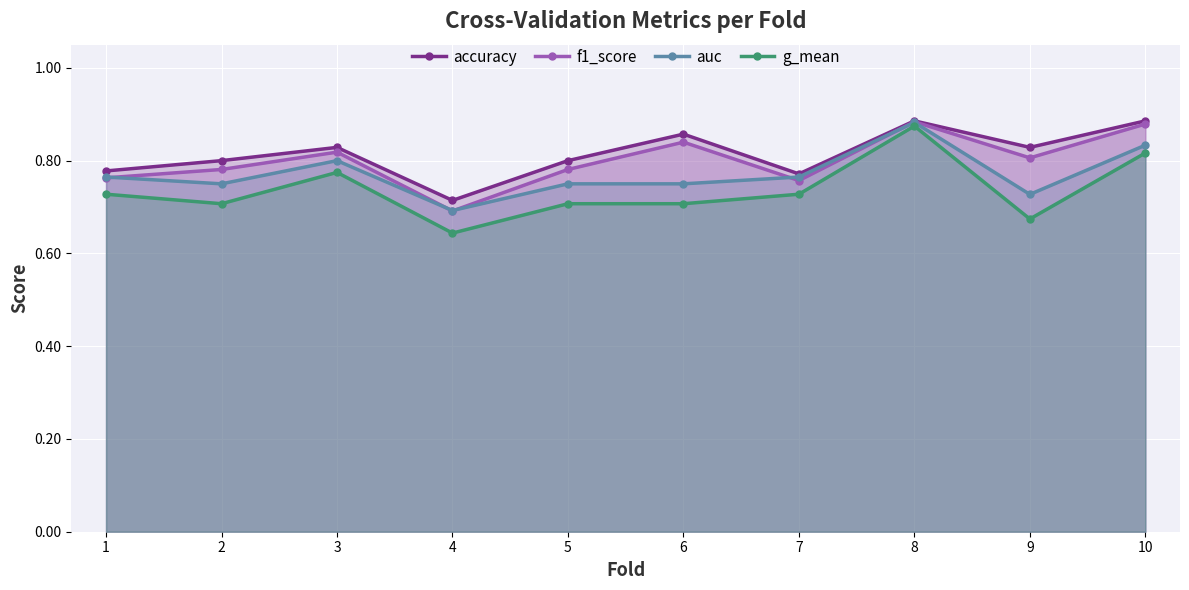

Where is the first local maximum for f1_score?

3